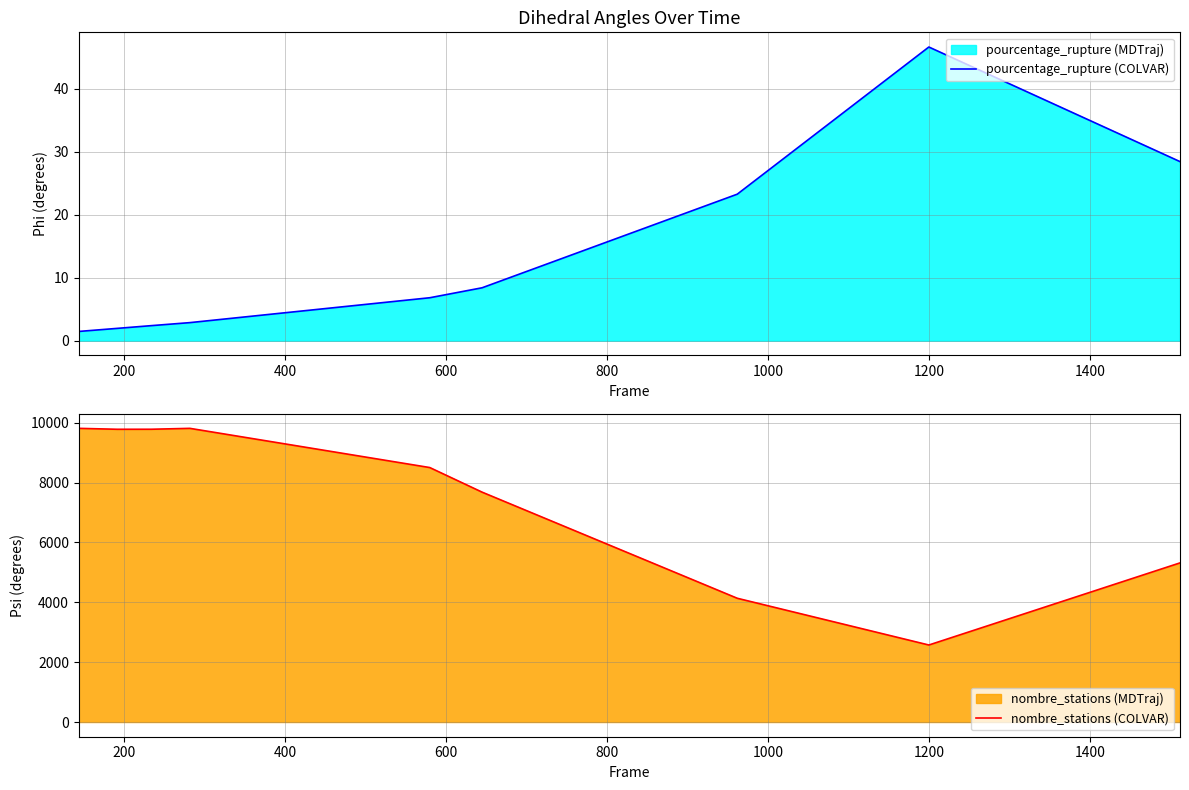

What is the value of the pourcentage_rupture (COLVAR) point at the 5th from the left?

6.8